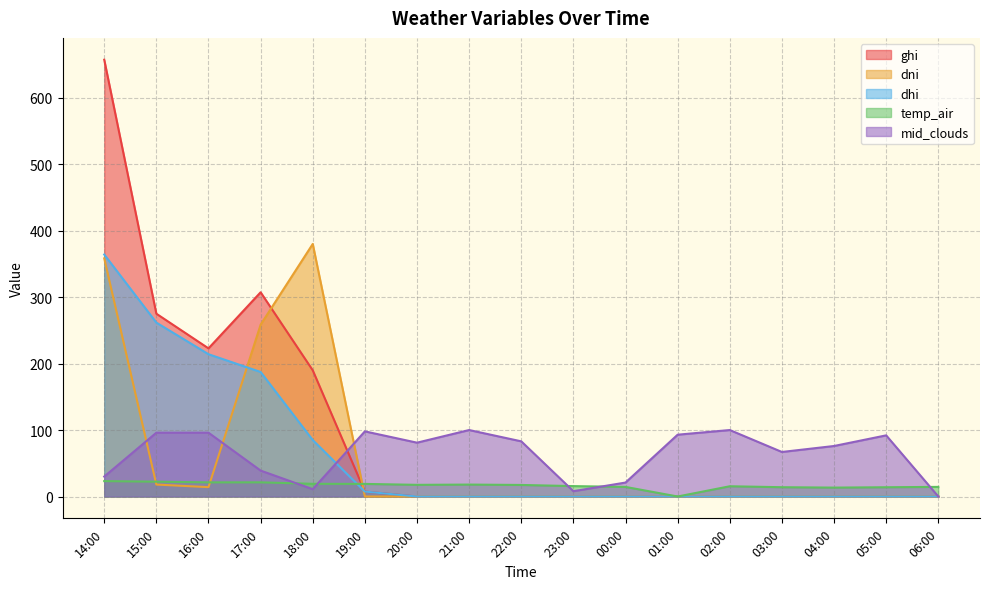

At which category does temp_air reach its first local valley?

16:00